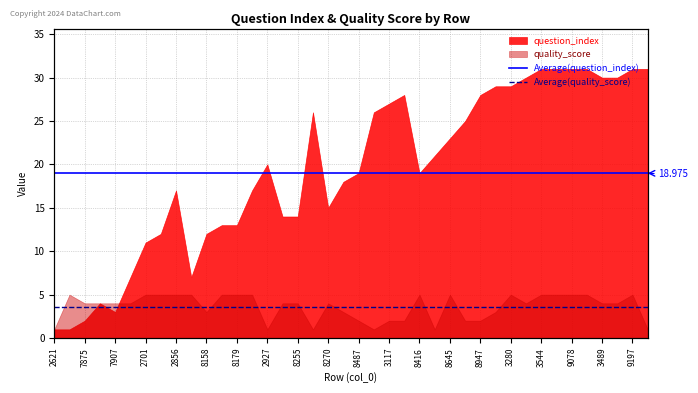

What is the value of the Average(quality_score) point at the 1st from the left?

3.6